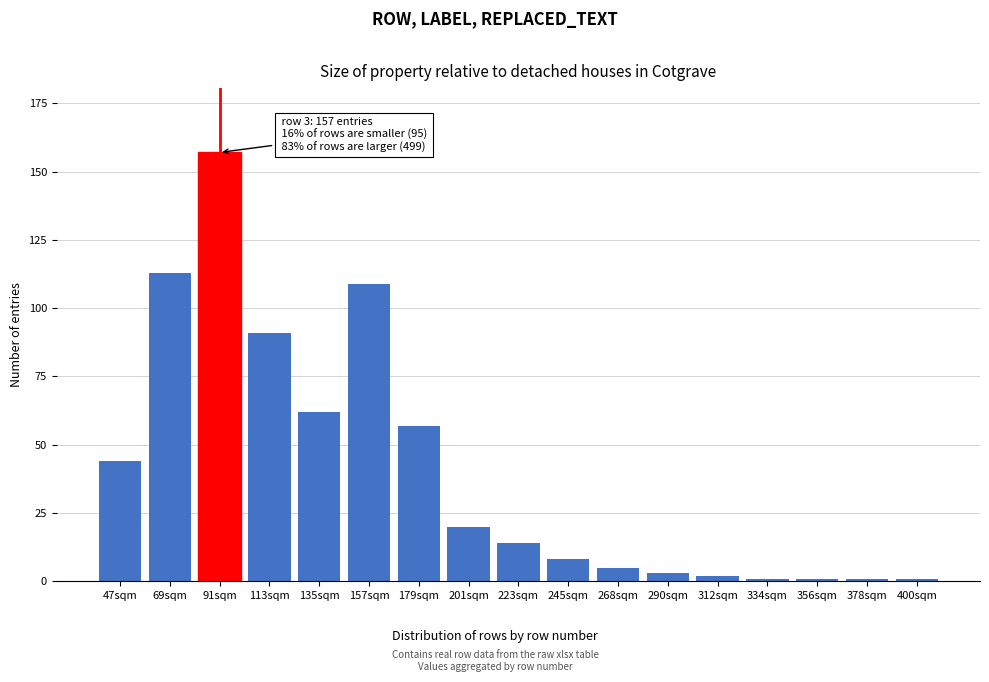

Reading left to right, extract all data points from this chart.

47sqm=44	69sqm=113	91sqm=157	113sqm=91	135sqm=62	157sqm=109	179sqm=57	201sqm=20	223sqm=14	245sqm=8	268sqm=5	290sqm=3	312sqm=2	334sqm=1	356sqm=1	378sqm=1	400sqm=1